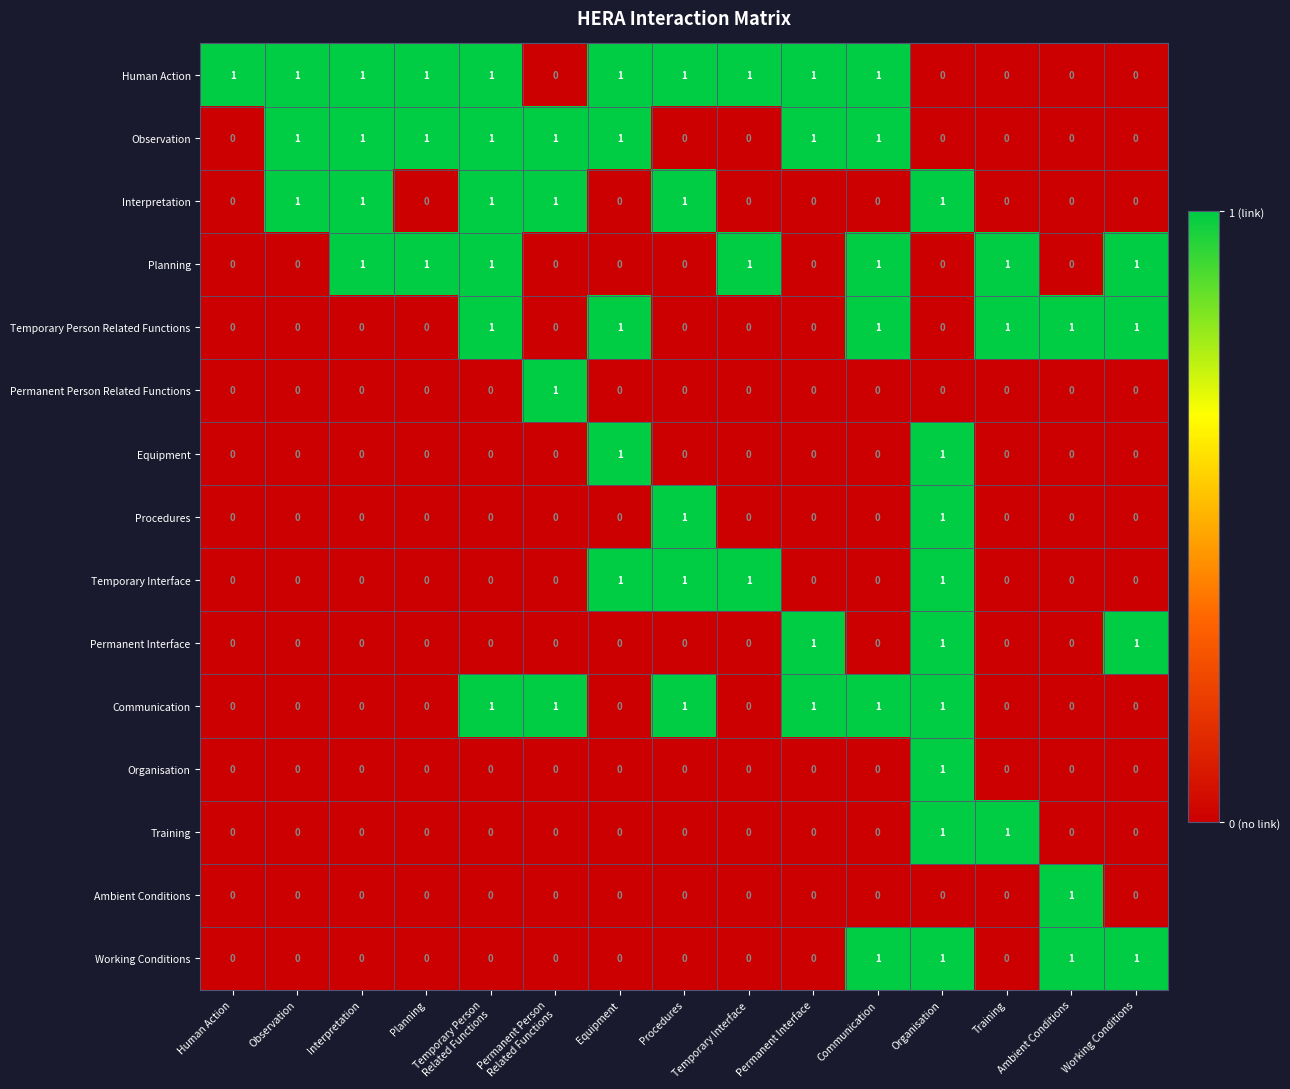

Is it true that Temporary Person Related Functions equals 0 at Human Action?

True